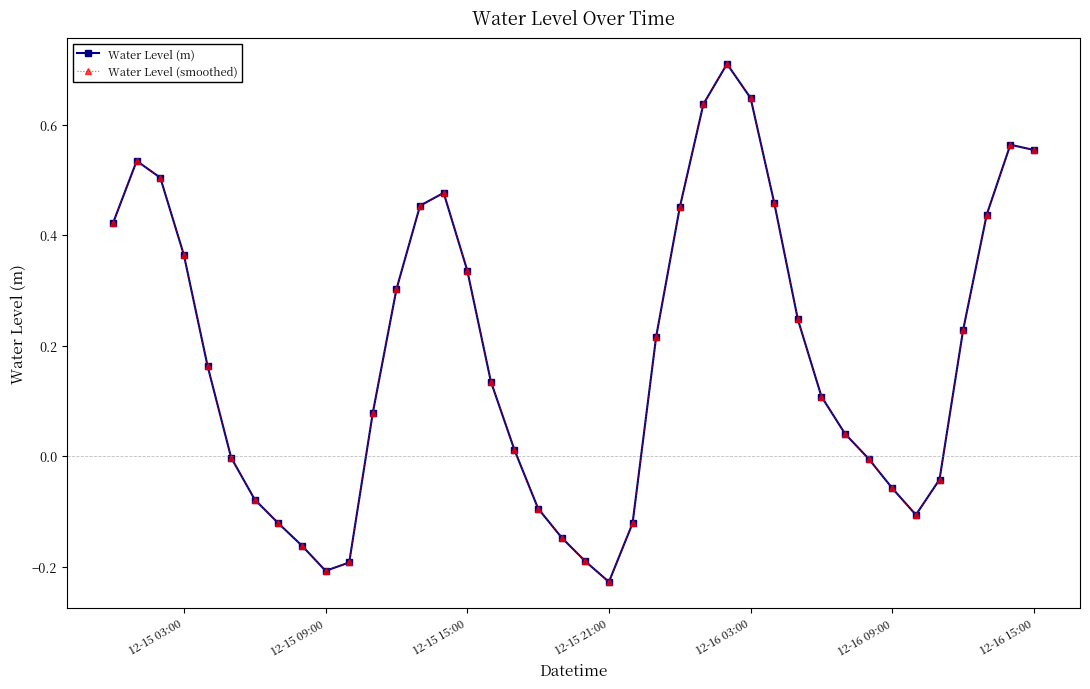

Does the chart have visible grid lines?

No